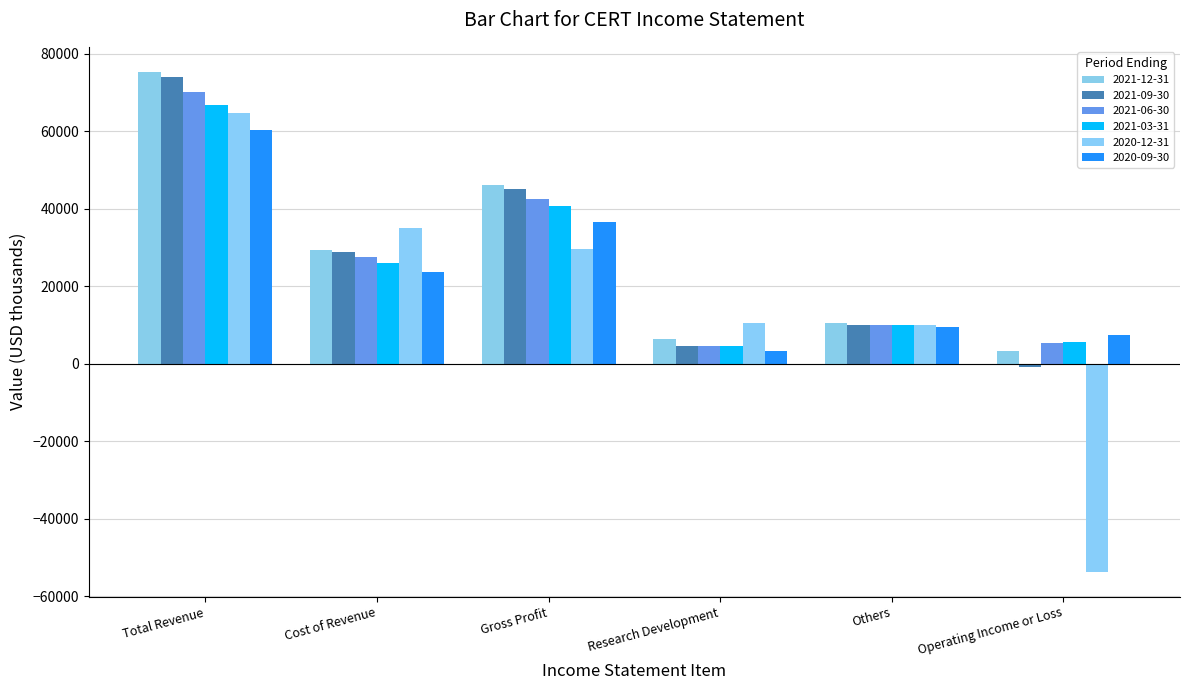

List the labels in order of 2021-12-31 value, largest first.

Total Revenue, Gross Profit, Cost of Revenue, Others, Research Development, Operating Income or Loss